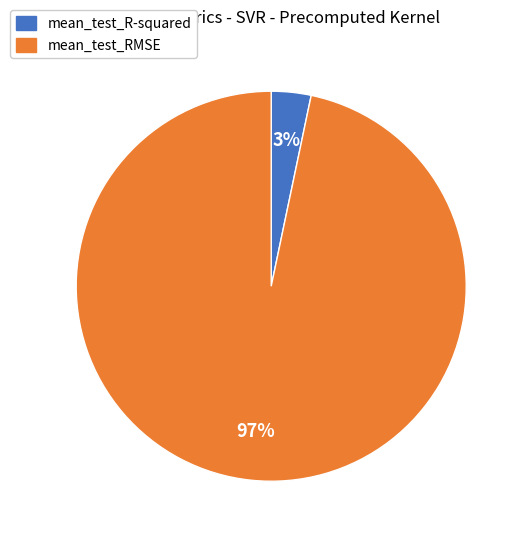

The mean_test_RMSE slice represents 82% of the pie. True or false?

False